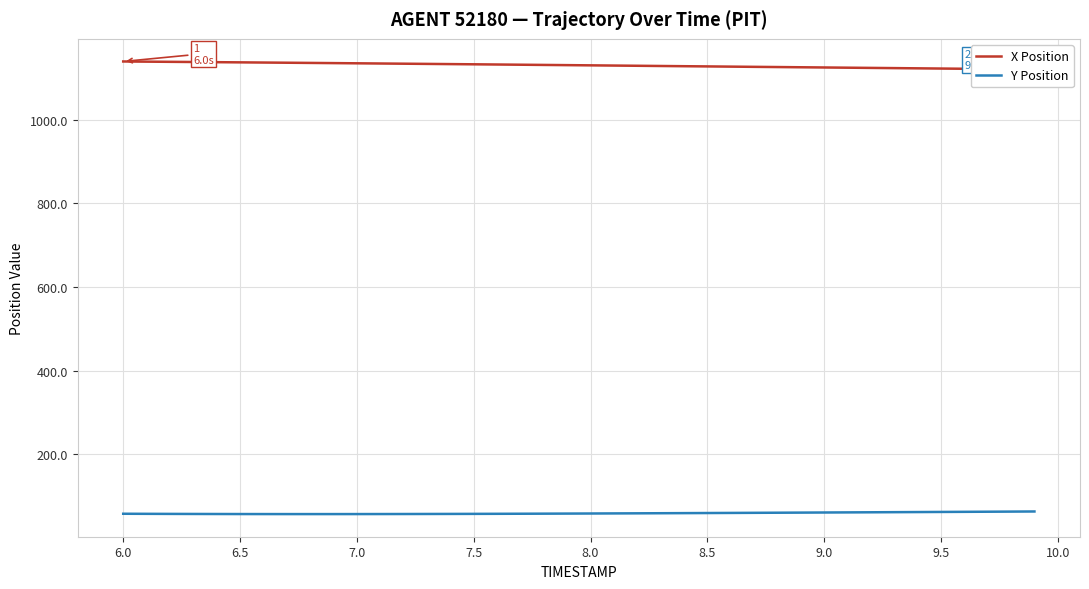

List the series in order of their overall mean, highest first.

X Position, Y Position